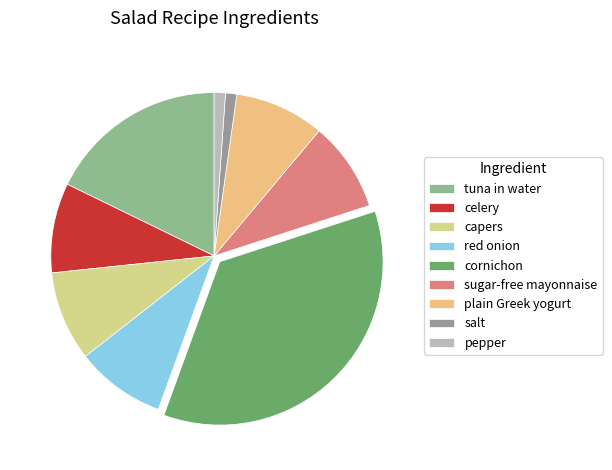

How many slices are in this pie chart?

9